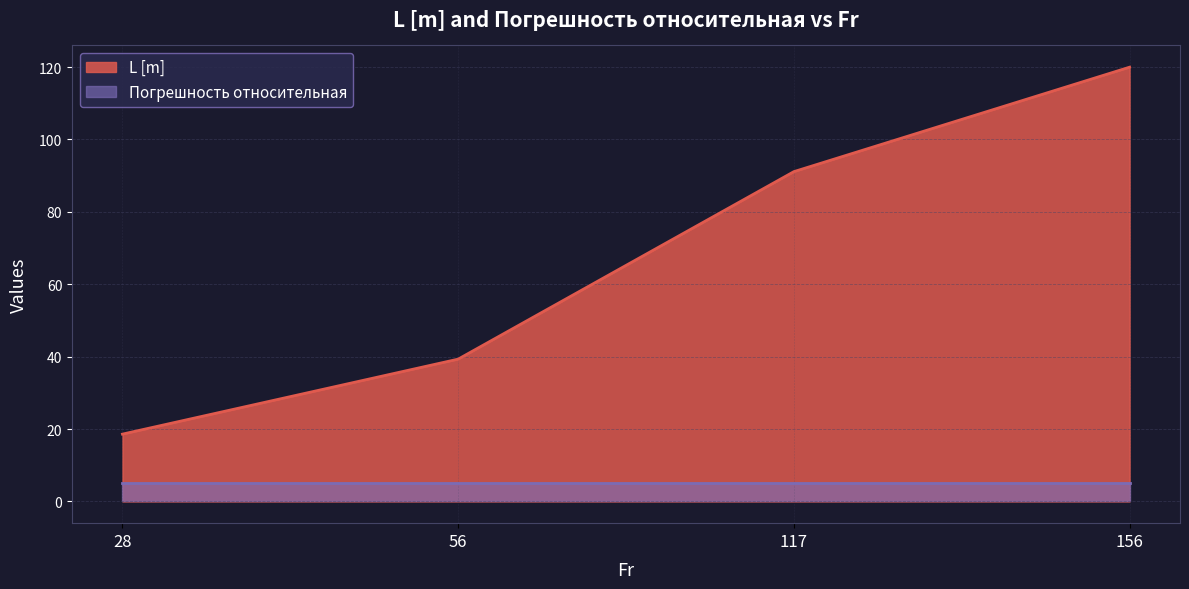

Read the value at 28.

18.6